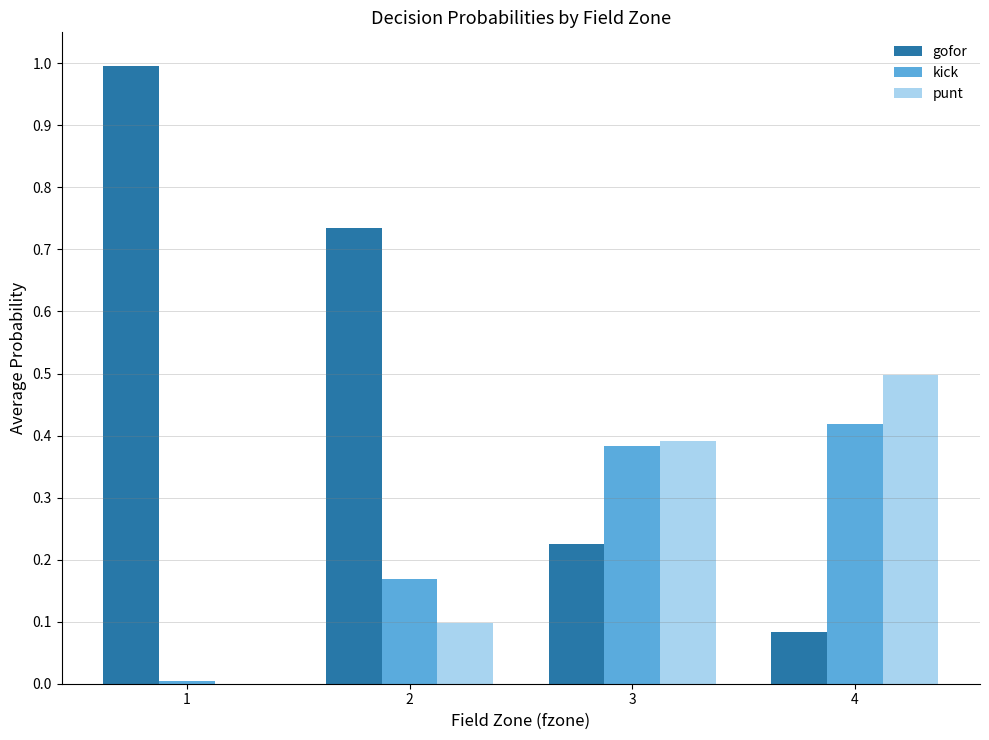

Which series has the widest spread of values?

gofor